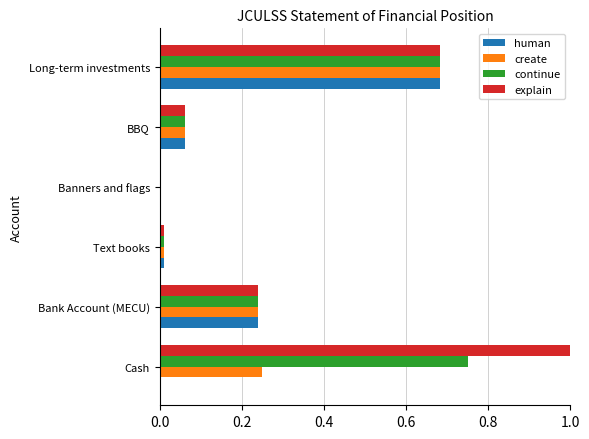

True or false: explain has a value of 0.0 at Text books.

True